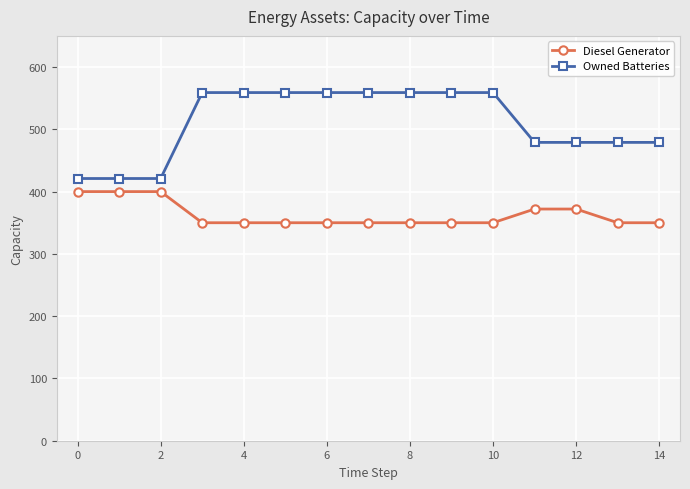

What is the difference between the maximum and minimum values in the Diesel Generator series?

50